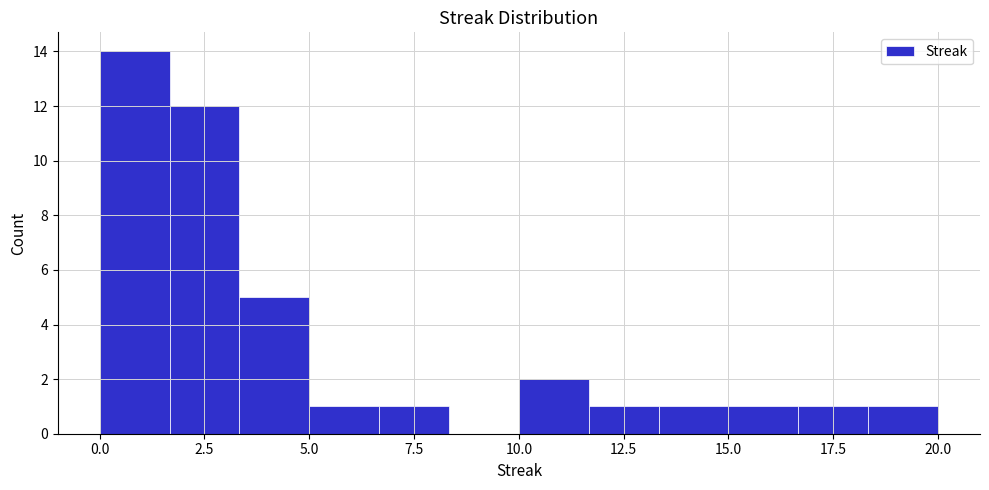

Read against the x-axis, roughly where is the centre of the tallest bar?

1.0